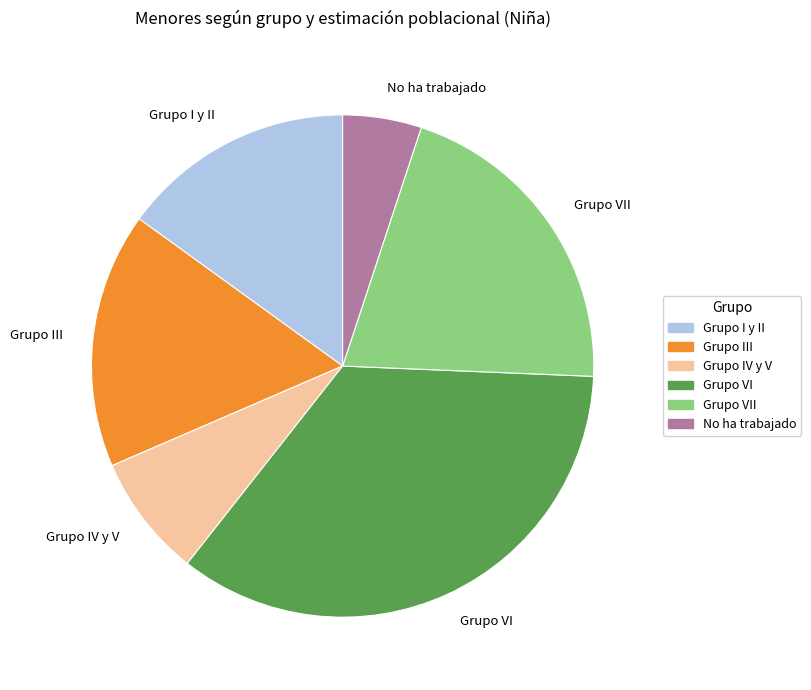

Count the number of slices in the pie.

6